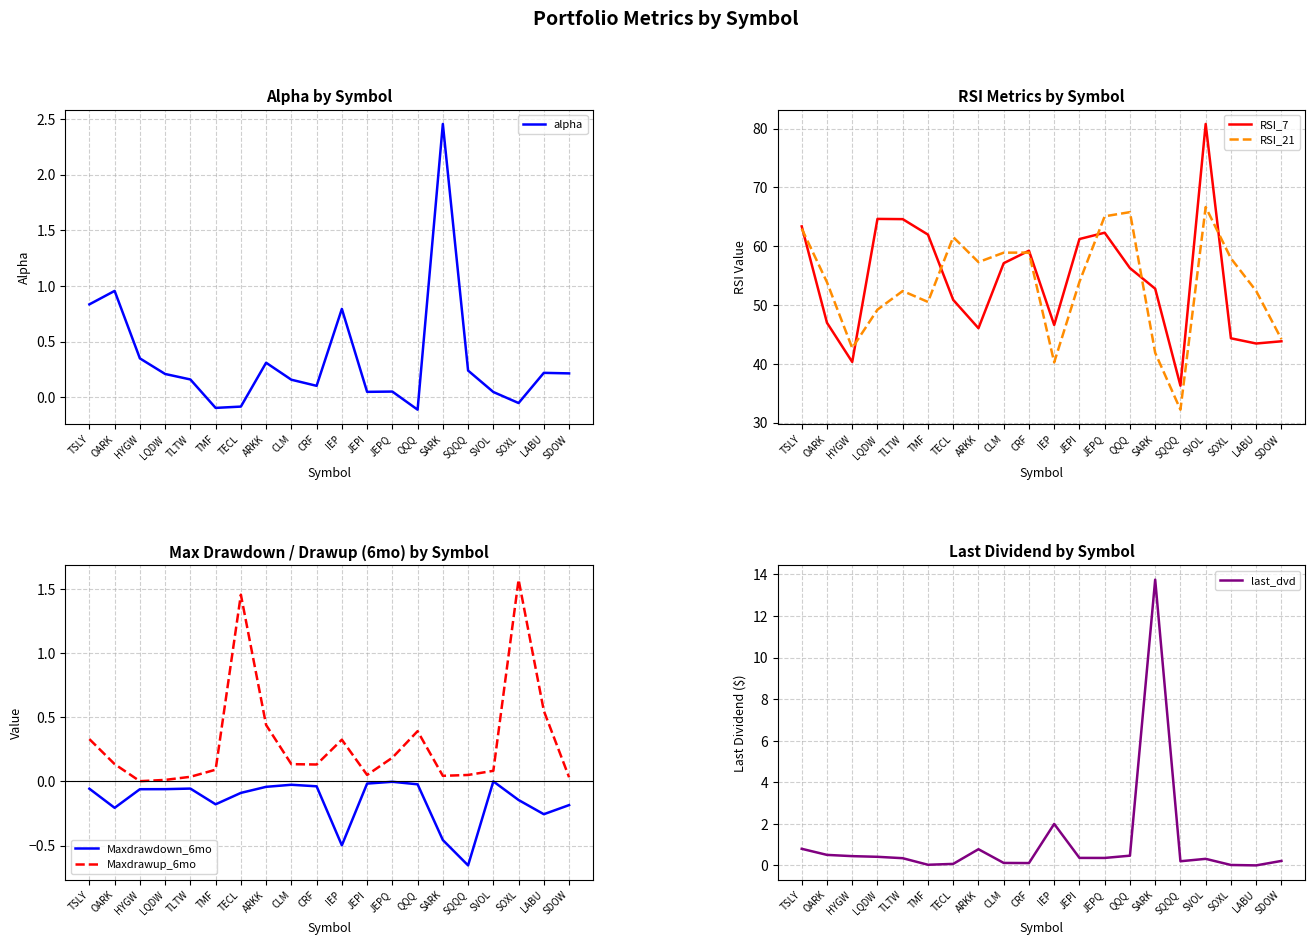

Is this an area chart (filled region under the line)?

No